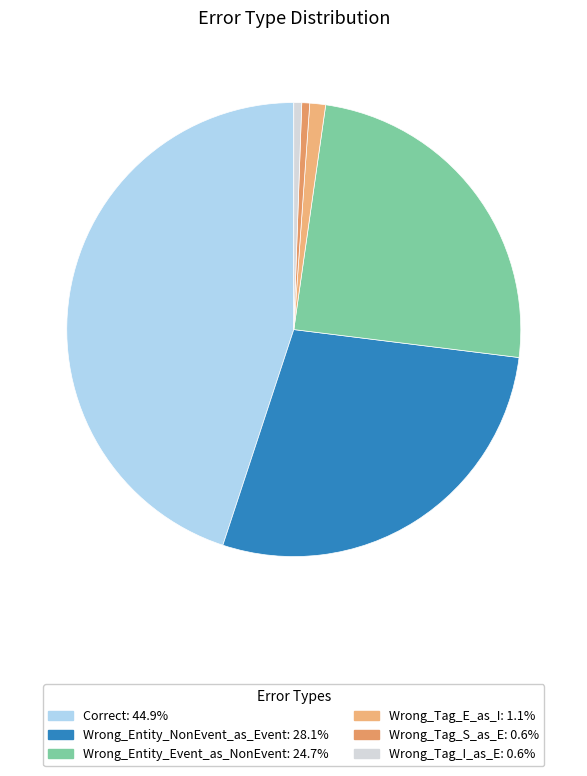

Between Wrong_Tag_I_as_E and Correct, which is larger?

Correct